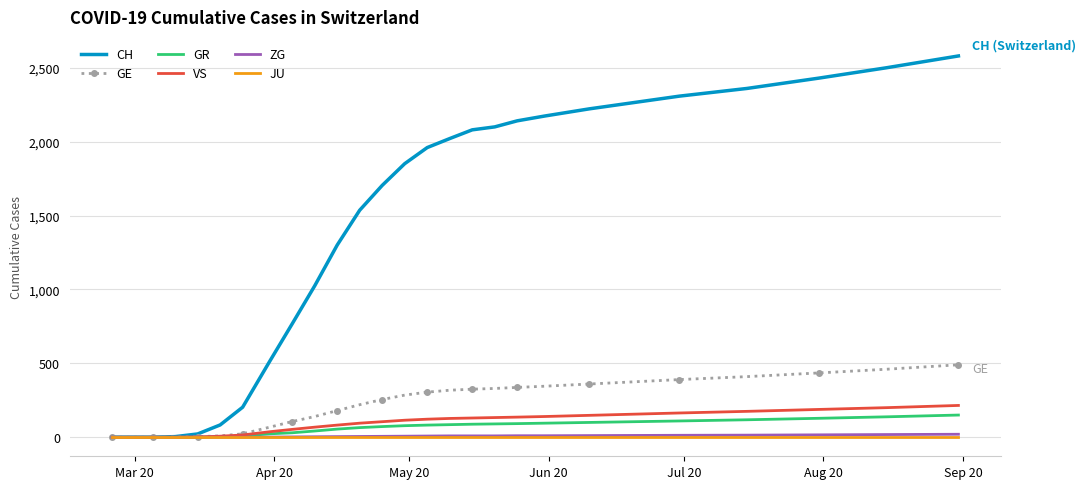

Which series has the largest total across all categories?

CH